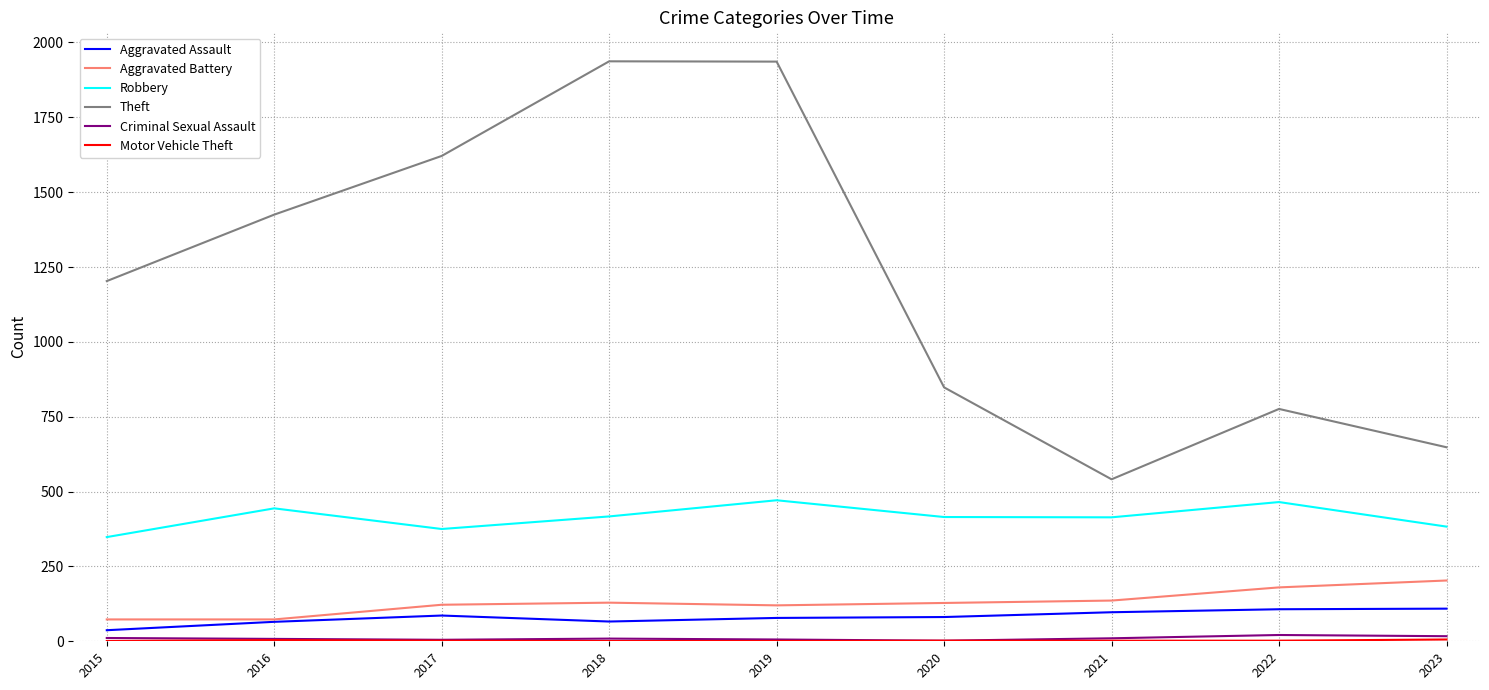

True or false: Theft and Criminal Sexual Assault intersect in this chart.

False